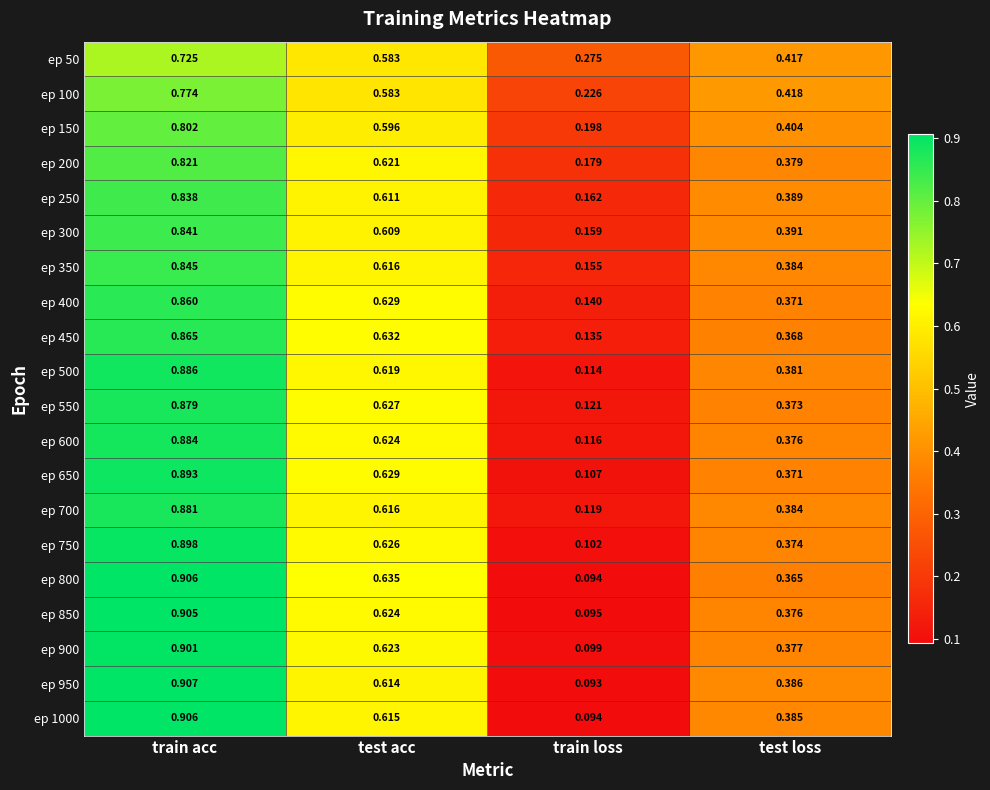

Where is ep 600 nearest to the value 0?

train loss